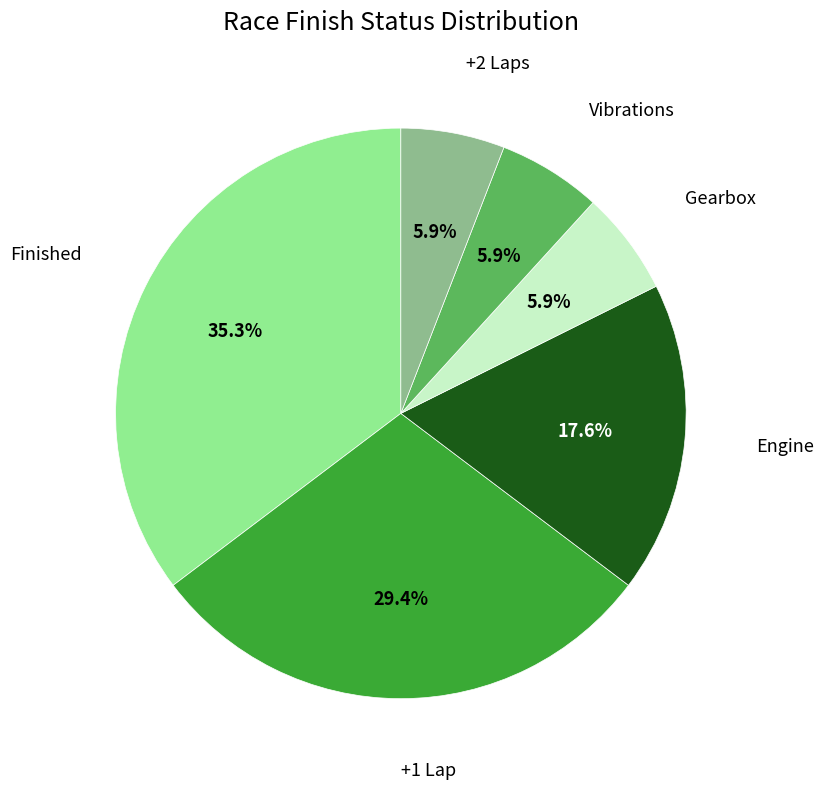

Does any single category account for the majority?

No